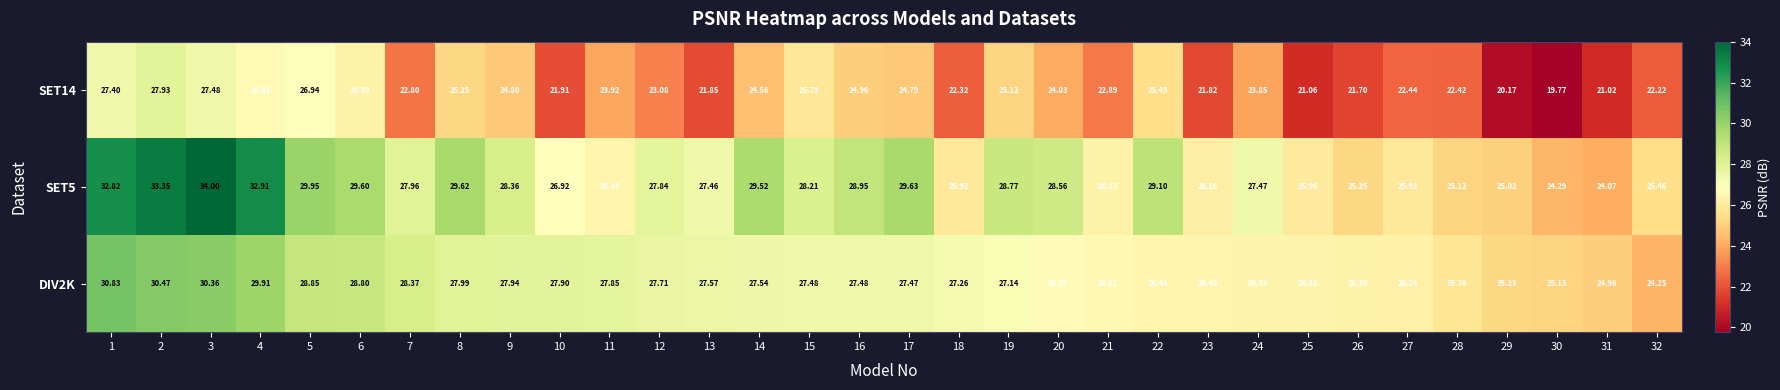

Rank the series by their maximum value, from lowest to highest.

SET14, DIV2K, SET5